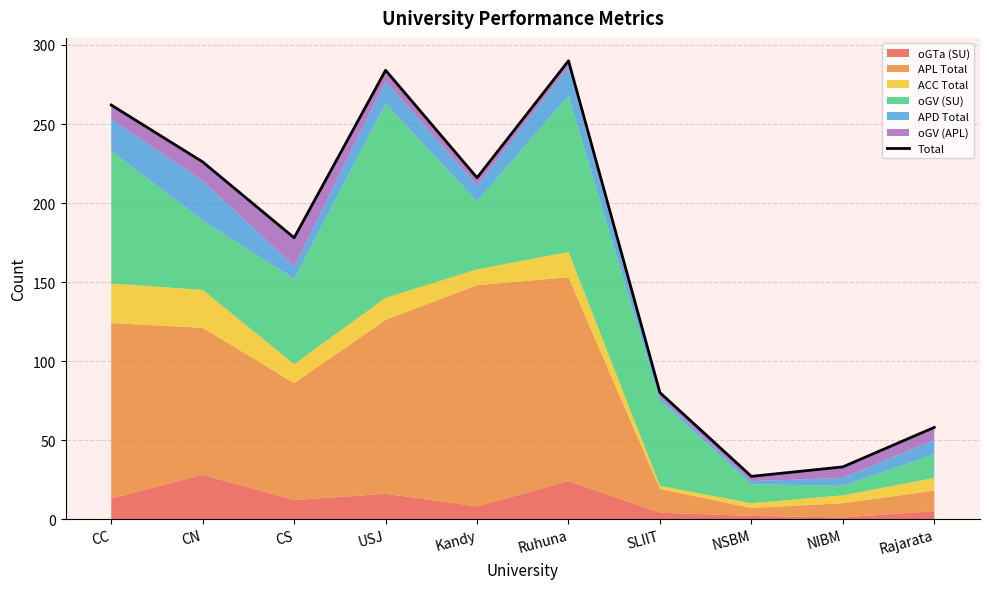

How many lines are shown in the chart?

1